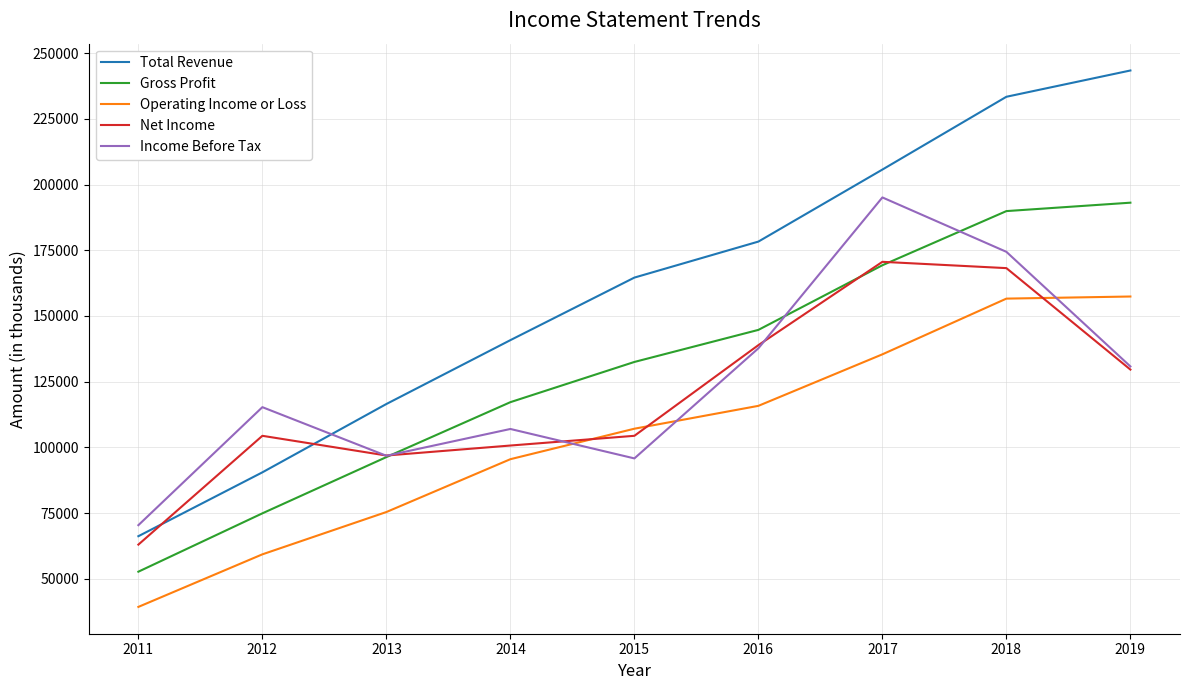

What is the sum of all Net Income values?

1076700